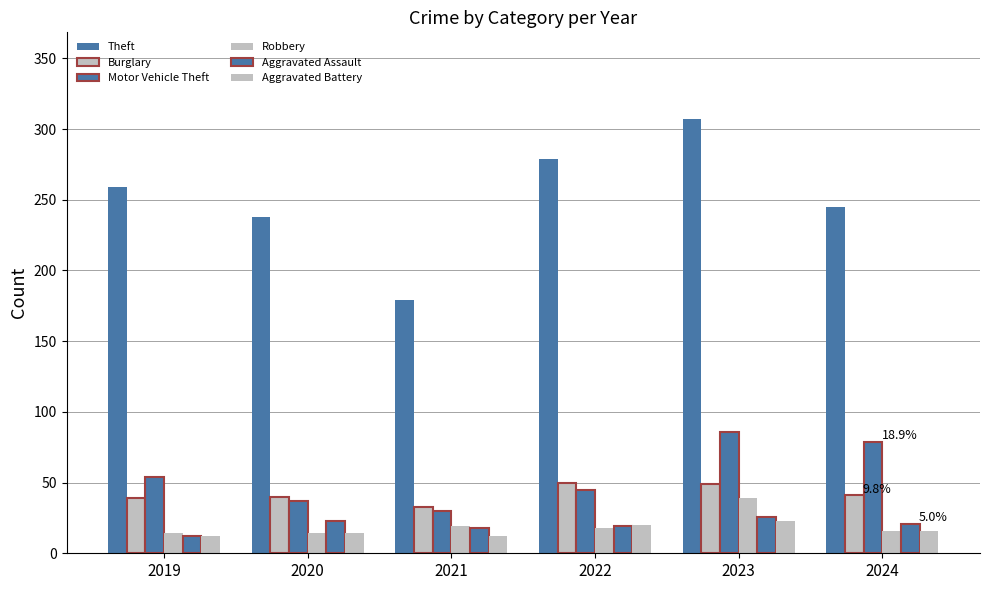

How many Aggravated Battery values are between 12 and 20?

5